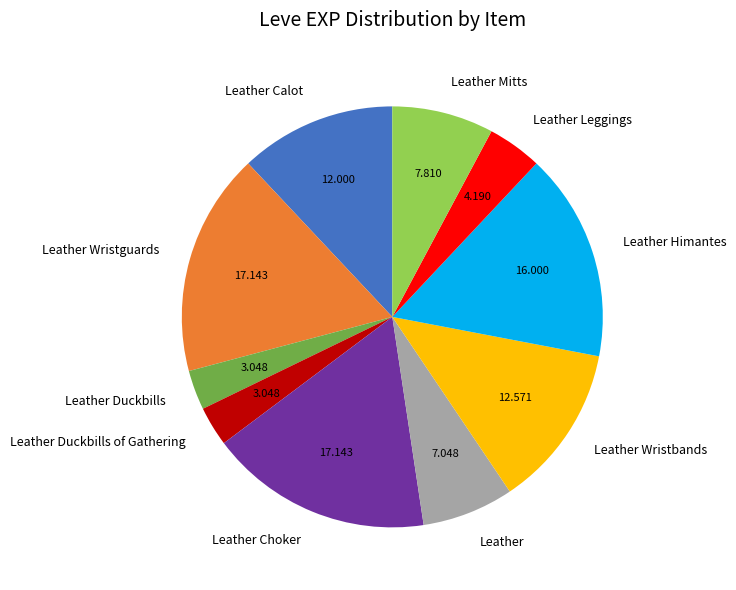

How many segments does this pie chart have?

10